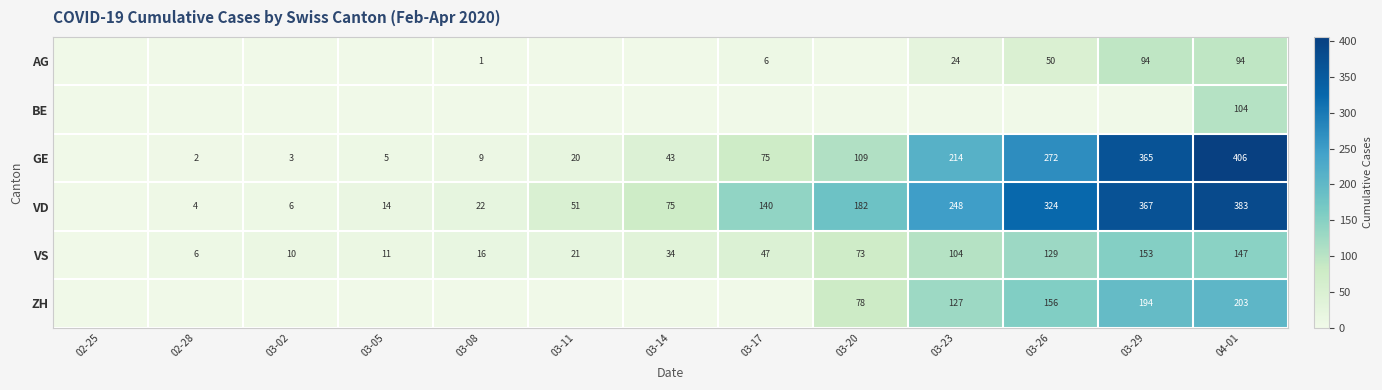

Which has a higher value, 03-08 or 02-28?

03-08